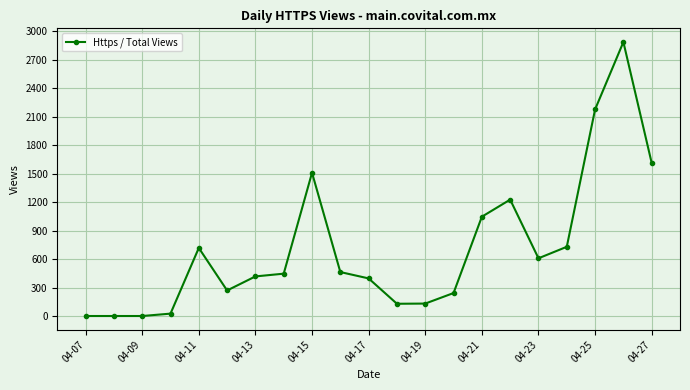

What is the sum of all values?

15027